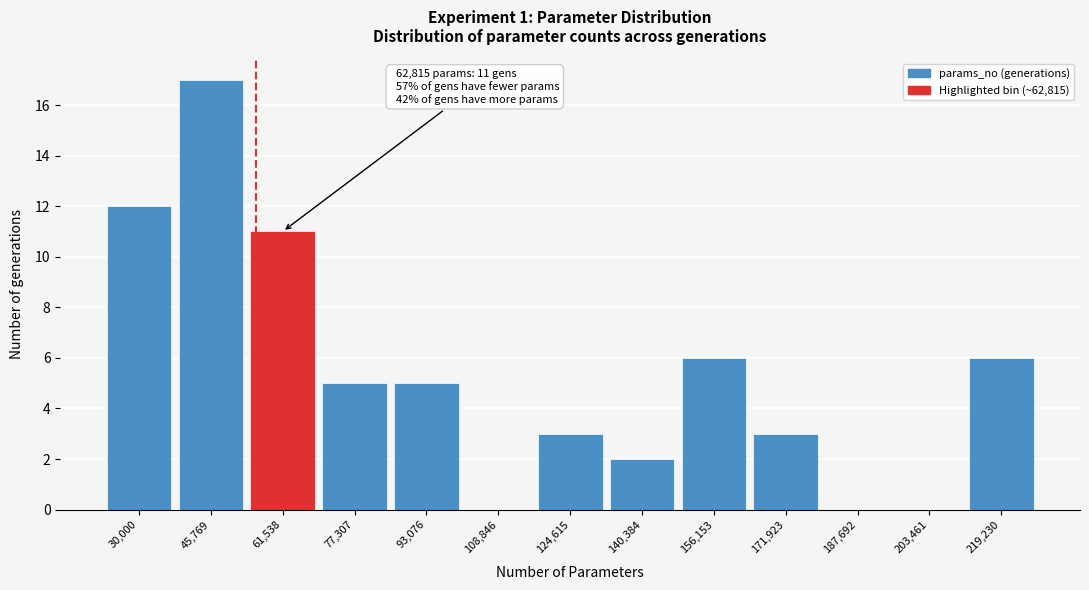

Reading left to right, transcribe all the data shown in this chart.

30,000=12	45,769=17	61,538=11	77,307=5	93,076=5	108,846=0	124,615=3	140,384=2	156,153=6	171,923=3	187,692=0	203,461=0	219,230=6